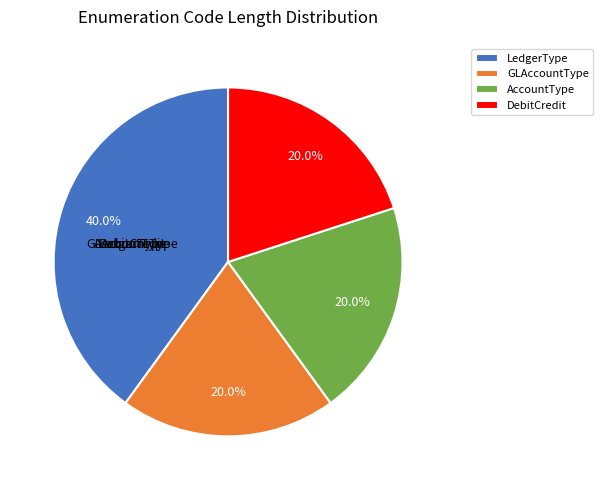

How many segments does this pie chart have?

4